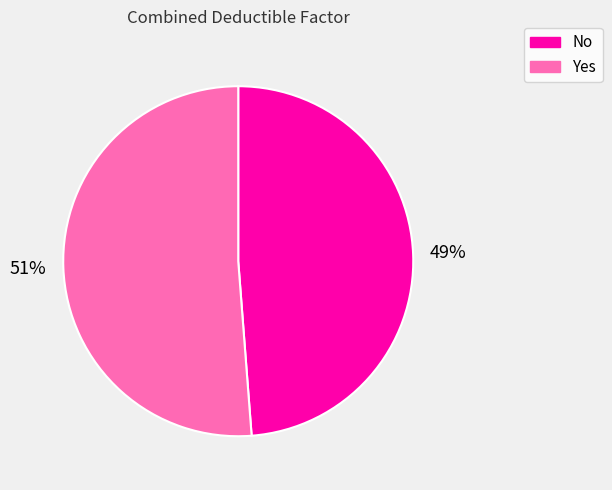

To the nearest percent, what is the difference between the No and Yes slice percentages?

2%